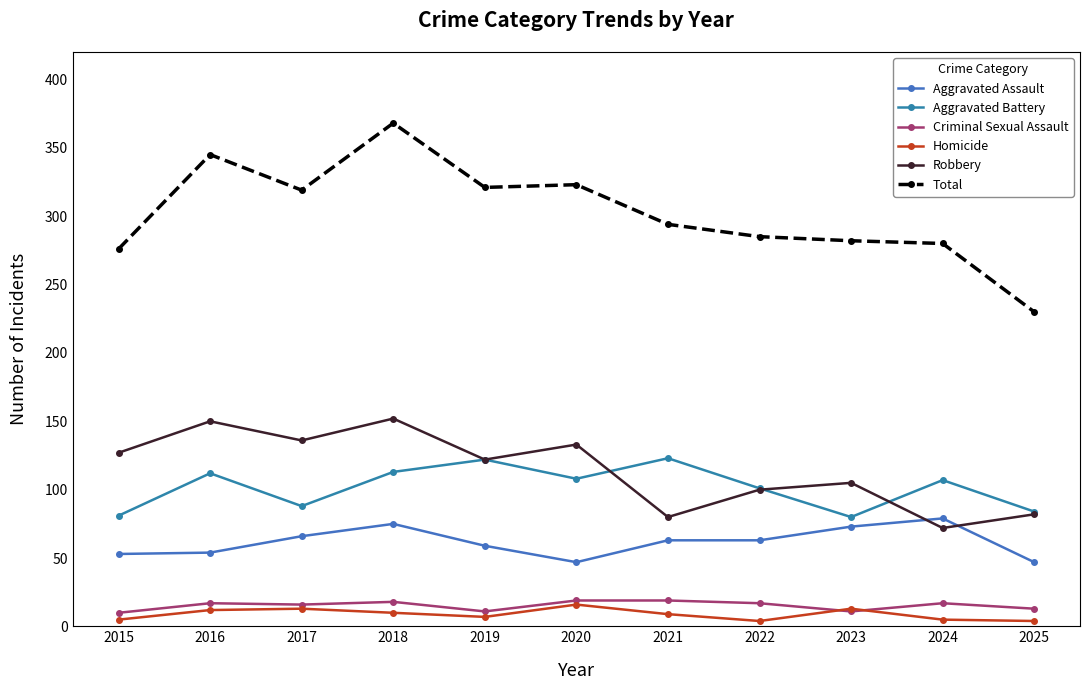

What are all the series names shown in the legend?

Aggravated Assault, Aggravated Battery, Criminal Sexual Assault, Homicide, Robbery, Total